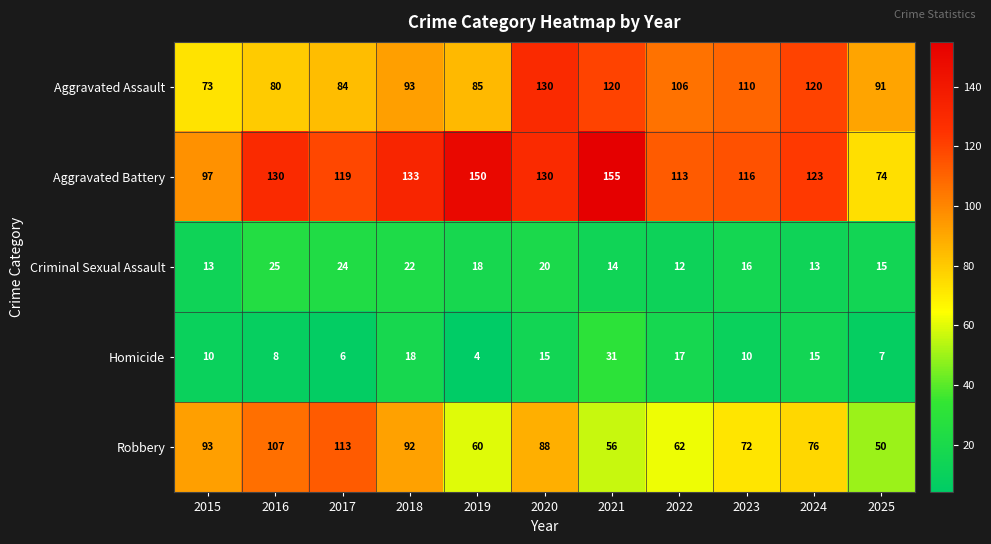

At which category is the sum across all series the highest?

2020